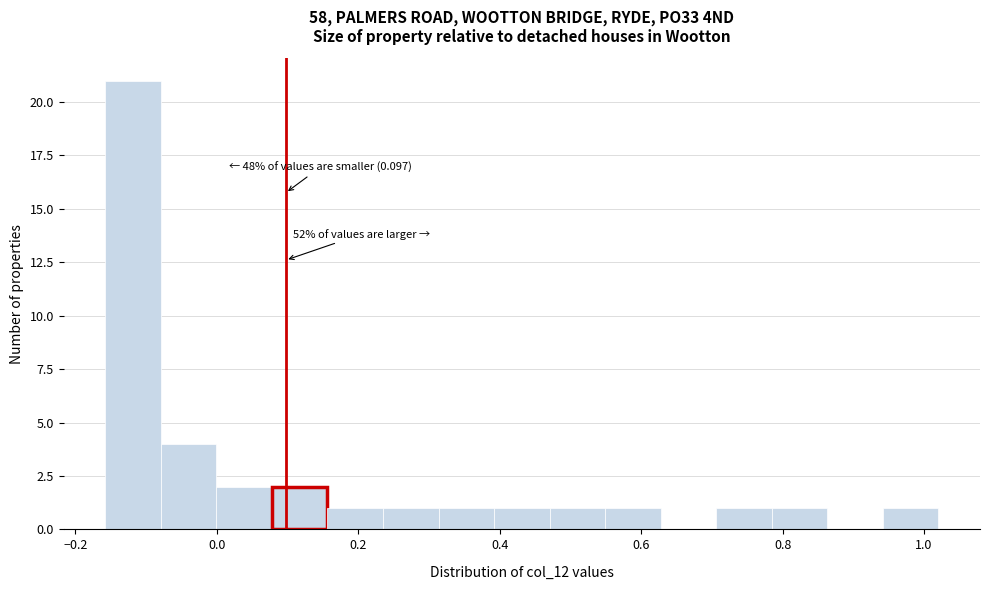

Around what value on the x-axis is the tallest bar? Give the approximate position of its centre, as read against the axis.

-0.12